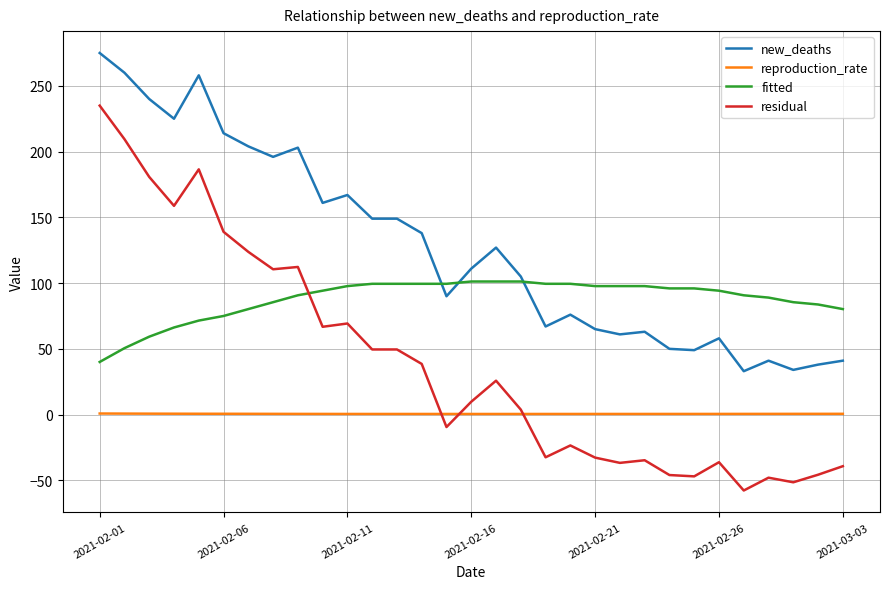

Which series has the largest range (max minus min)?

residual